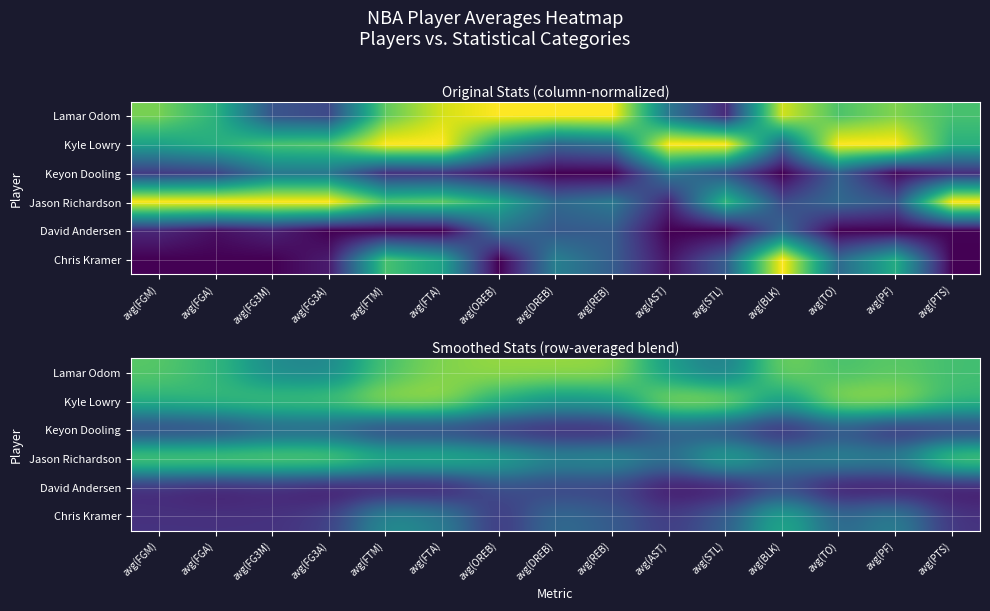

The Kyle Lowry series shows 0.5 at avg(DREB). True or false?

True